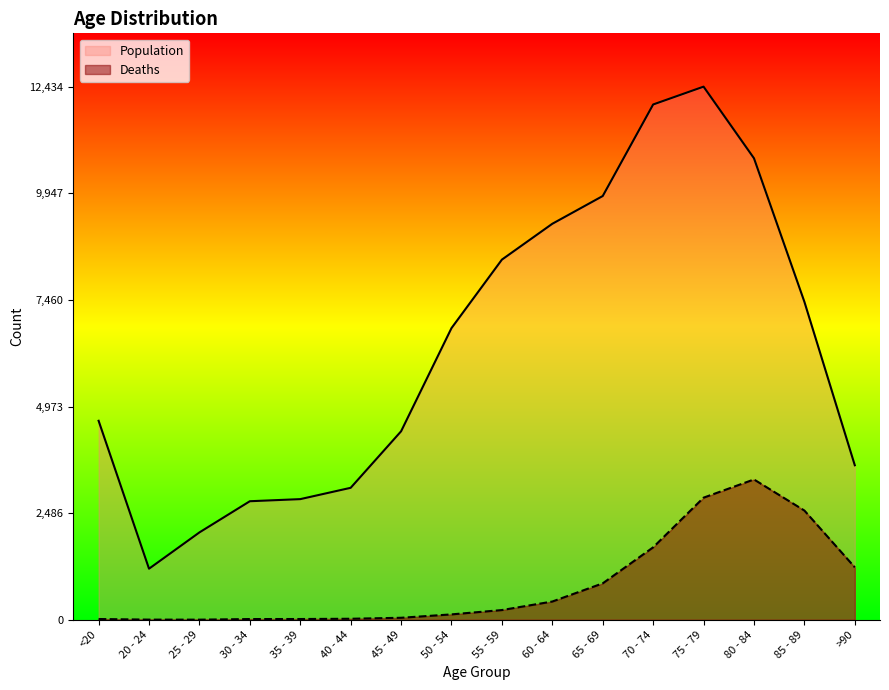

Is it true that Population equals 7417 at 85 - 89?

True